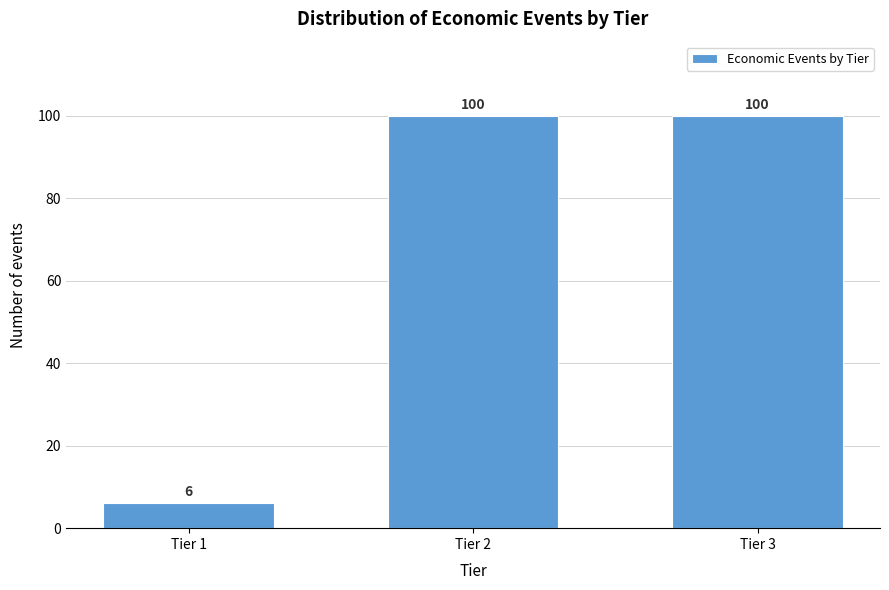

Reading left to right, extract all data points from this chart.

Tier 1=6	Tier 2=100	Tier 3=100